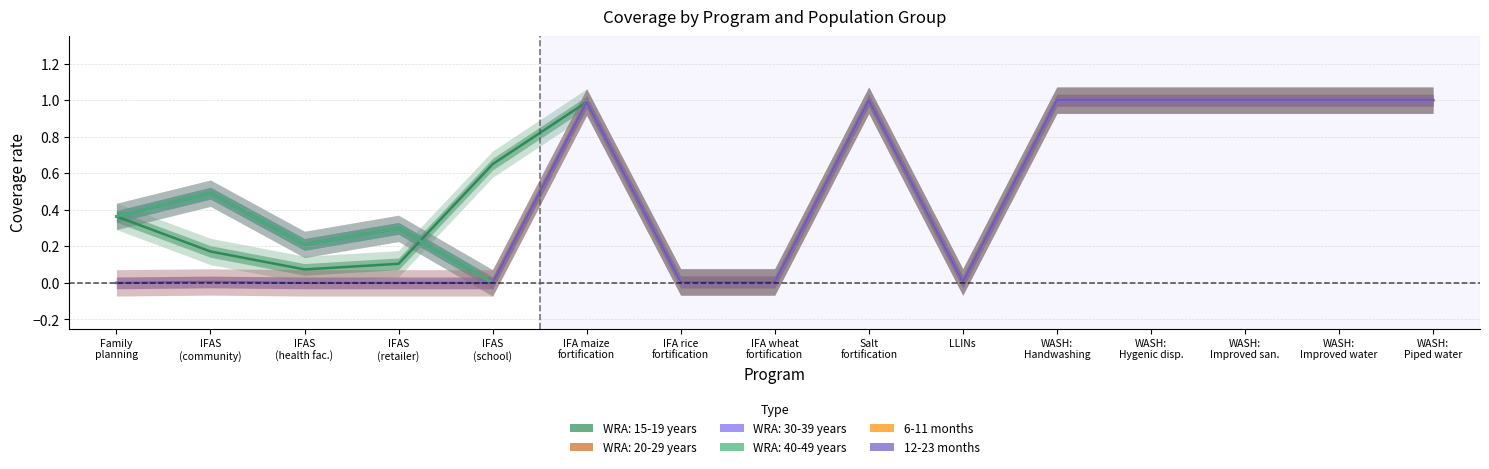

At which label is 6-11 months closest to 0?

Family
planning